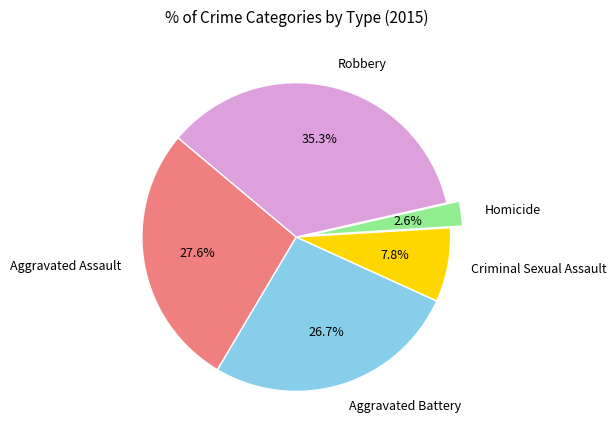

Count the number of slices in the pie.

5